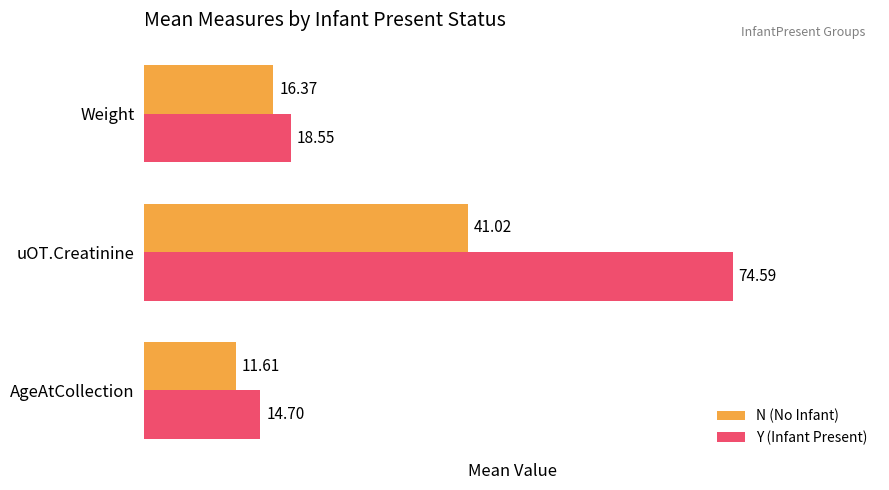

Rank the series at AgeAtCollection from lowest to highest value.

N (No Infant), Y (Infant Present)